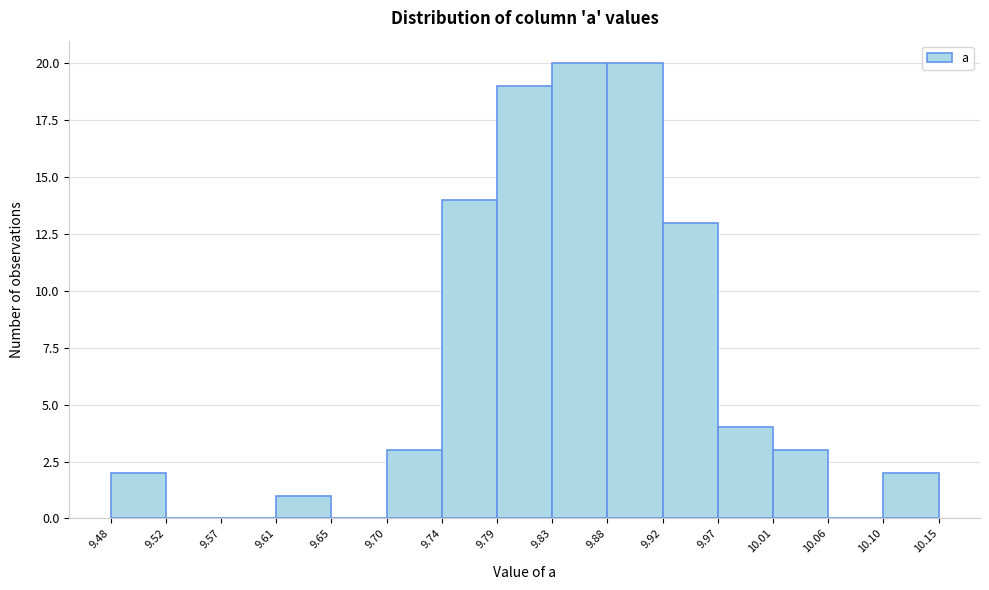

How tall is the bar that spans 9.79 to 9.83 on the x-axis? The values are not printed on the chart, so give them approximately, as read against the axis.

19